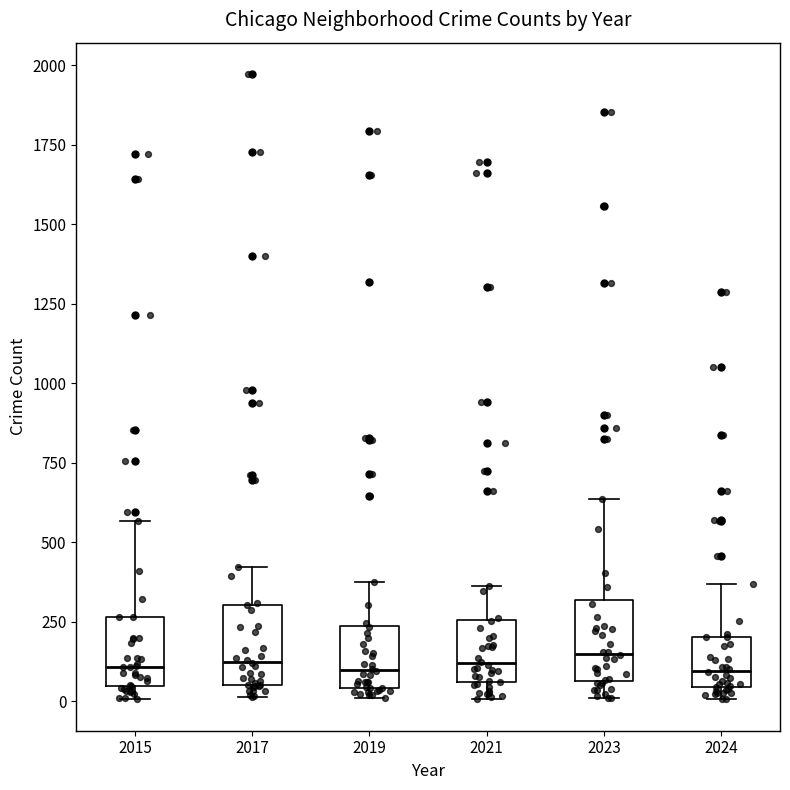

Reading left to right, read every box against the y-axis: the position of its median line, the range the box covers, and the ends of its whiskers. The values are not printed on the chart, so give them approximately, as read against the axis.

2015: median 100, box 50 to 250, whiskers 0 to 550
2017: median 100, box 50 to 300, whiskers 0 to 400
2019: median 100, box 50 to 250, whiskers 0 to 400
2021: median 100, box 50 to 250, whiskers 0 to 350
2023: median 150, box 50 to 300, whiskers 0 to 650
2024: median 100, box 50 to 200, whiskers 0 to 350